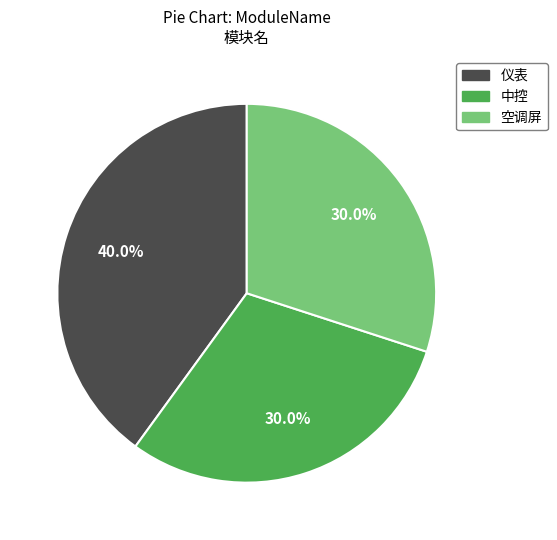

How many slices are in this pie chart?

3